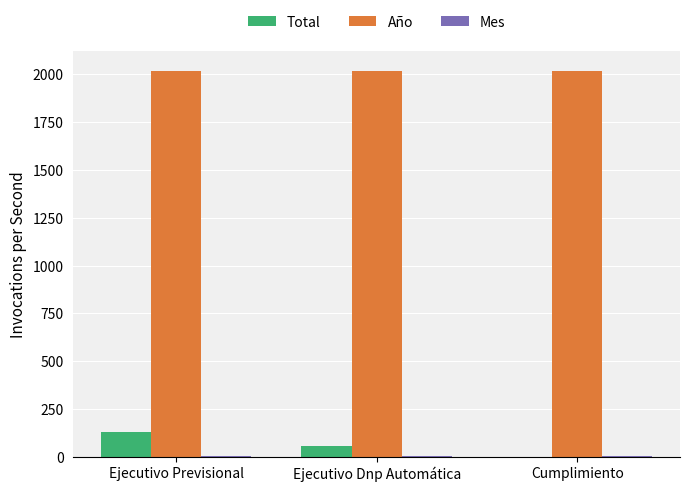

At which category is the sum across all series the highest?

Ejecutivo Previsional